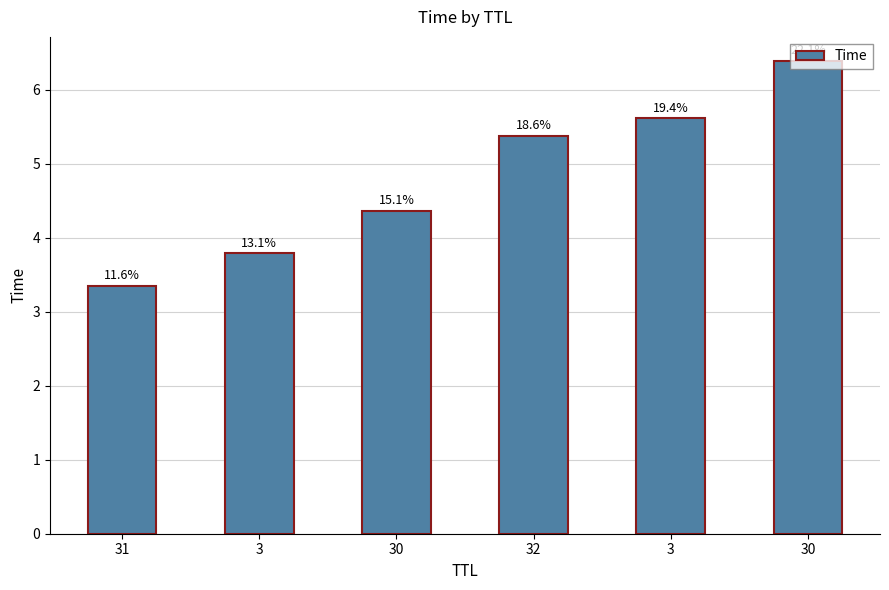

Which label corresponds to the smallest value in the chart?

31